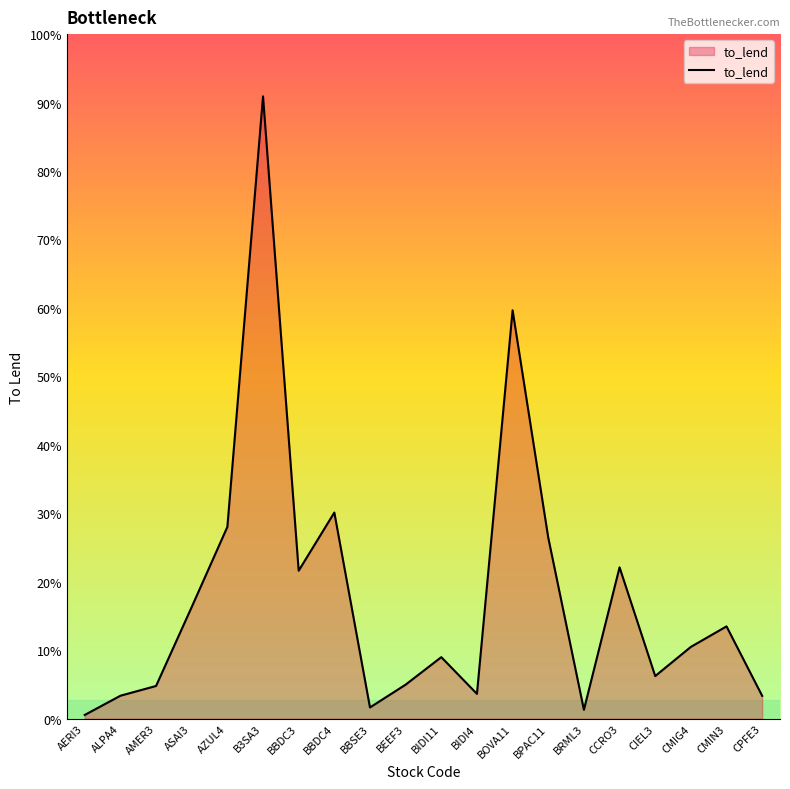

Does the chart have visible grid lines?

No